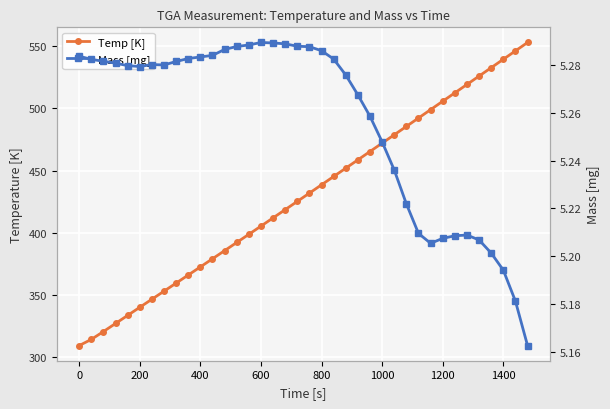

What is the minimum value shown in the chart?

5.2